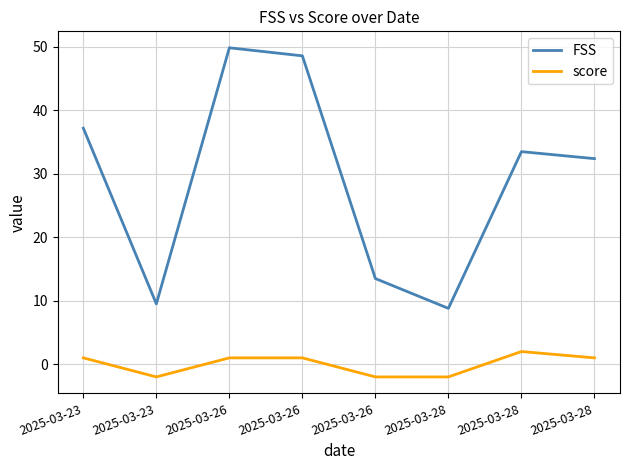

Count the score values in the range -2 to 1.

7